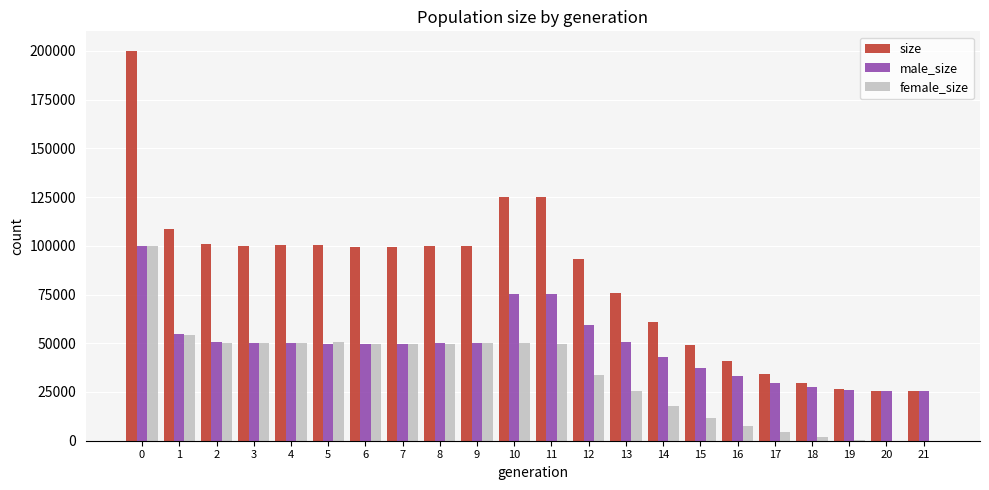

What are all the series names shown in the legend?

size, male_size, female_size